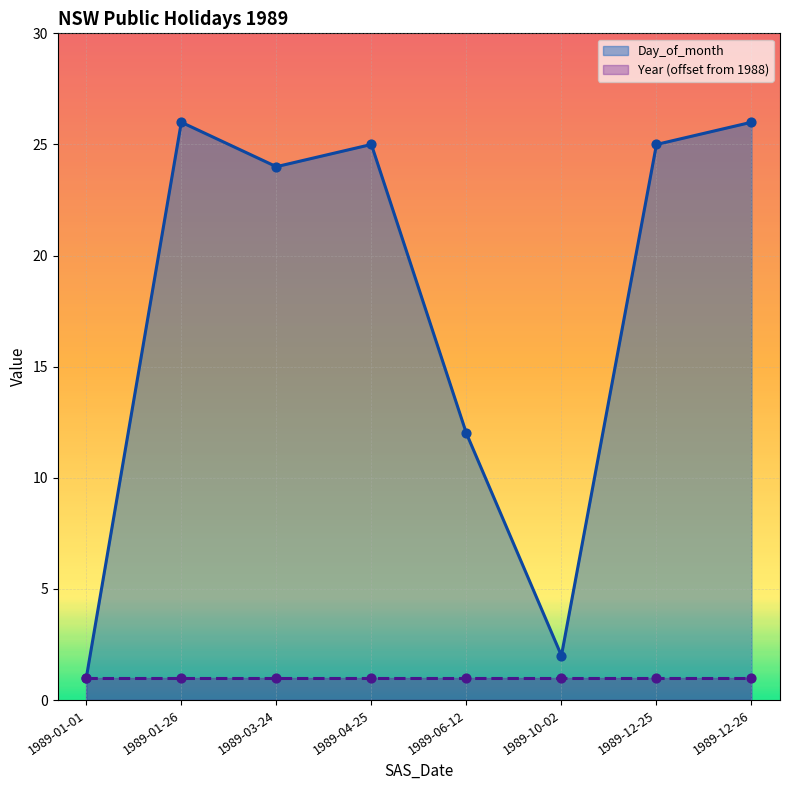

What is the change in value from 1989-10-02 to 1989-12-26?

+24